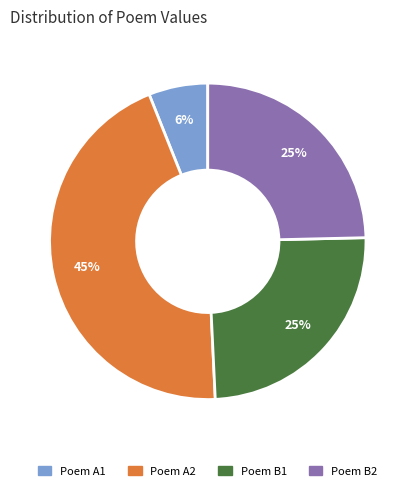

Which category has the smallest portion of the pie?

Poem A1